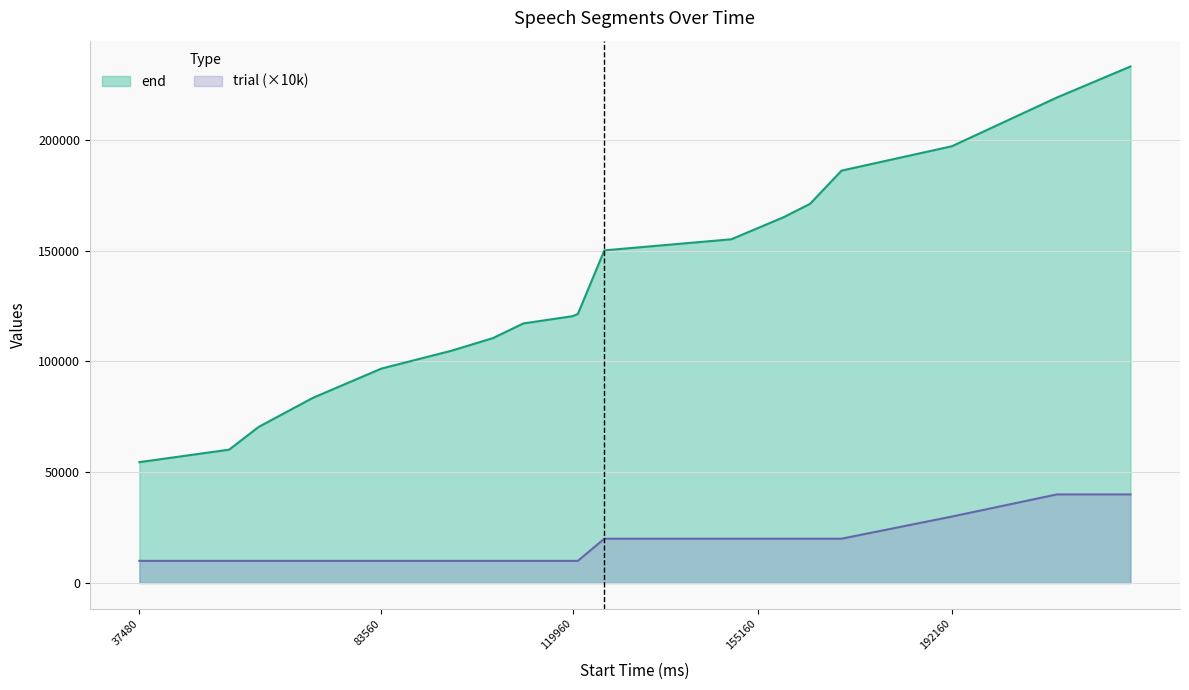

Which category has the highest value across all series?

226160